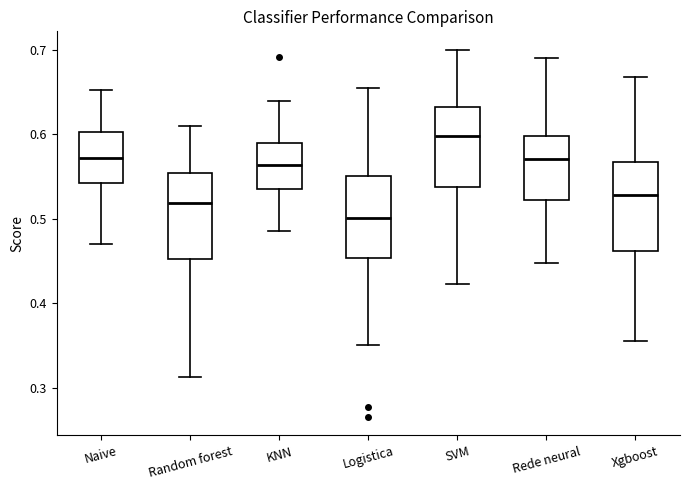

Which box has the highest median line?

SVM